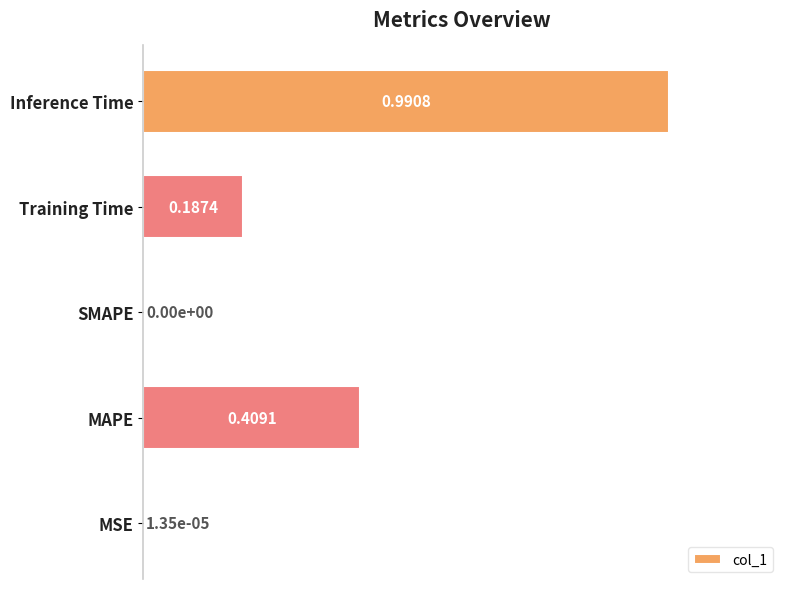

What is the sum of all values?

1.6